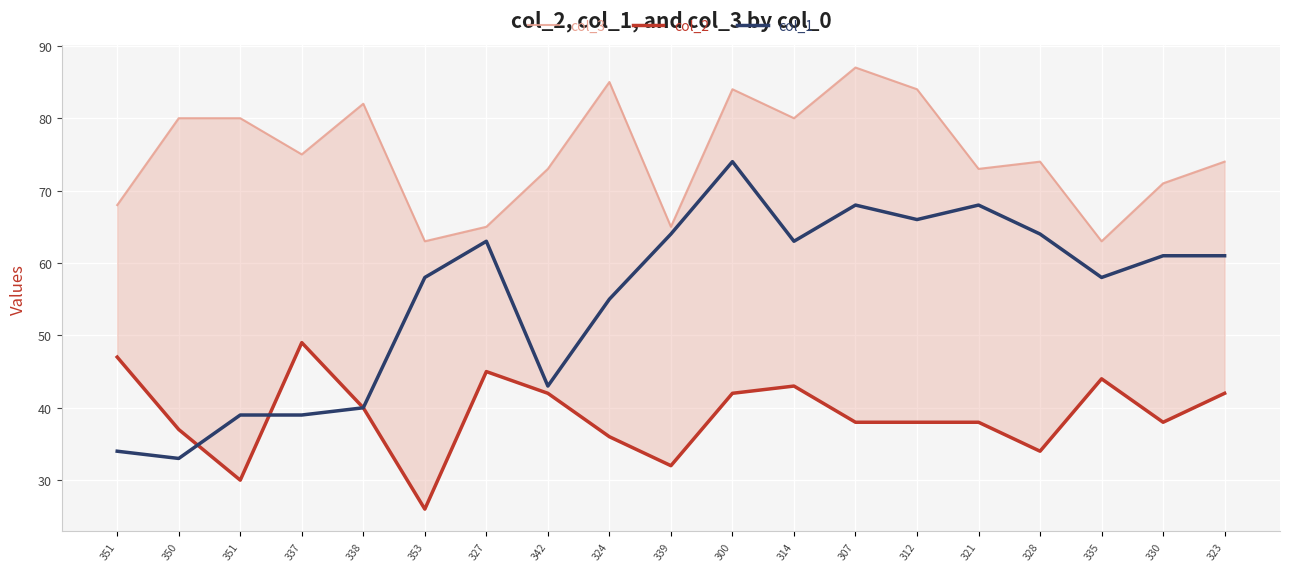

Count the number of categories in the chart.

19